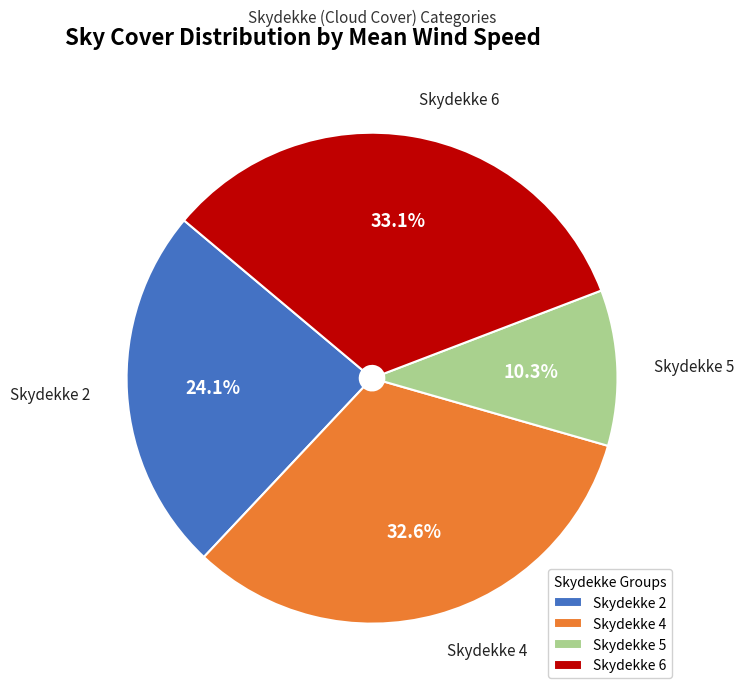

Between Skydekke 4 and Skydekke 5, which is larger?

Skydekke 4